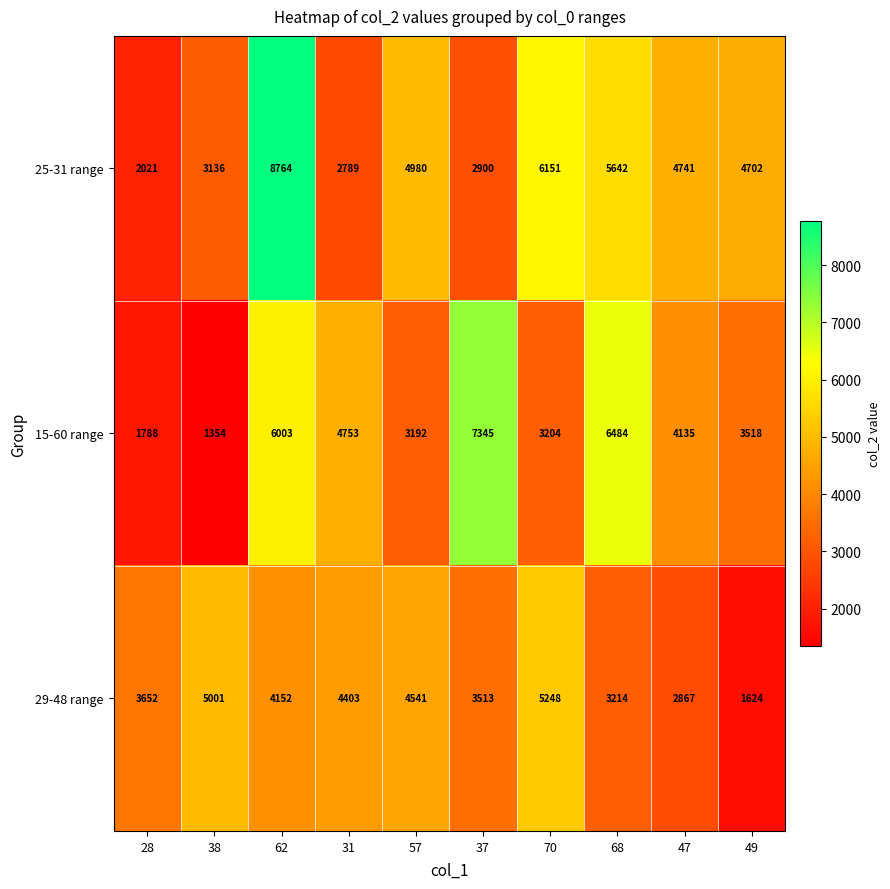

What is the difference between the highest and lowest values at 49?

3078